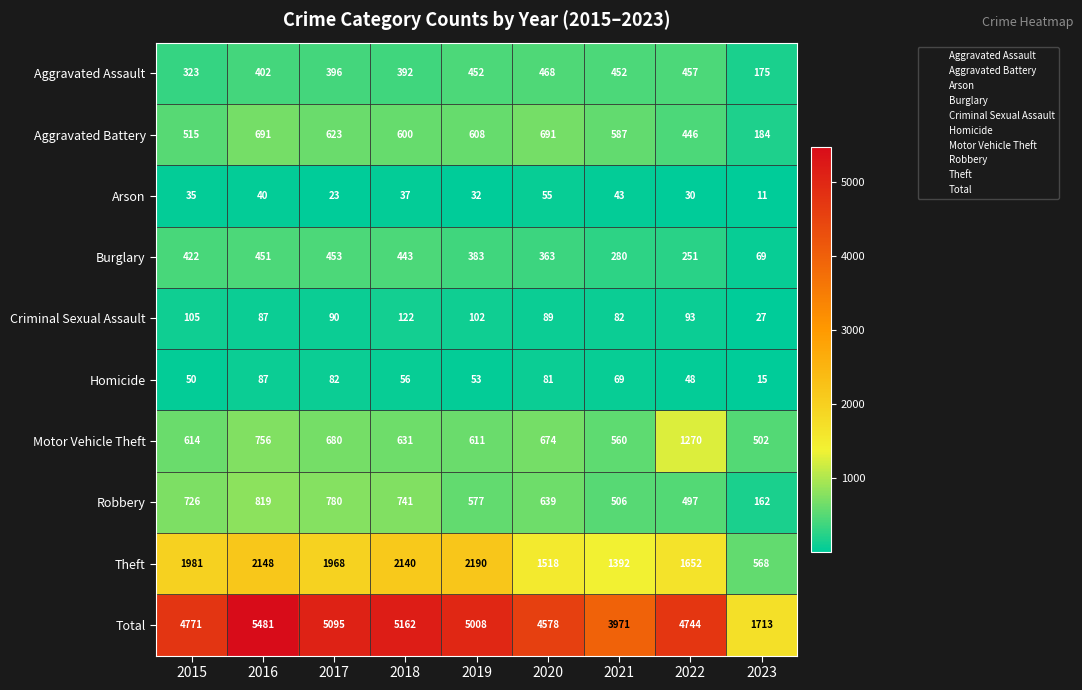

List the series in order of their peak value, lowest first.

Arson, Homicide, Criminal Sexual Assault, Burglary, Aggravated Assault, Aggravated Battery, Robbery, Motor Vehicle Theft, Theft, Total